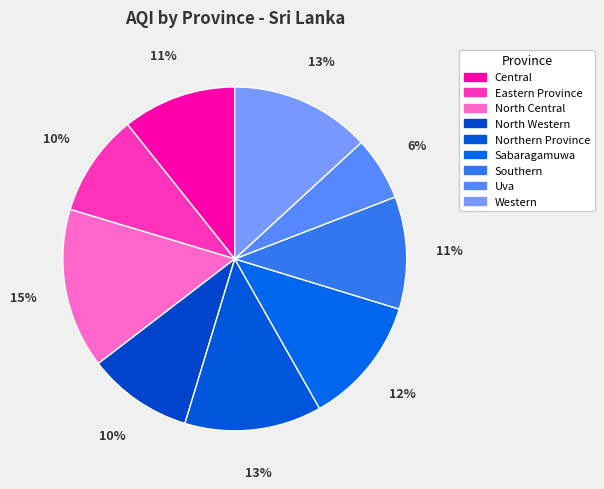

Which slice is the smallest?

Uva